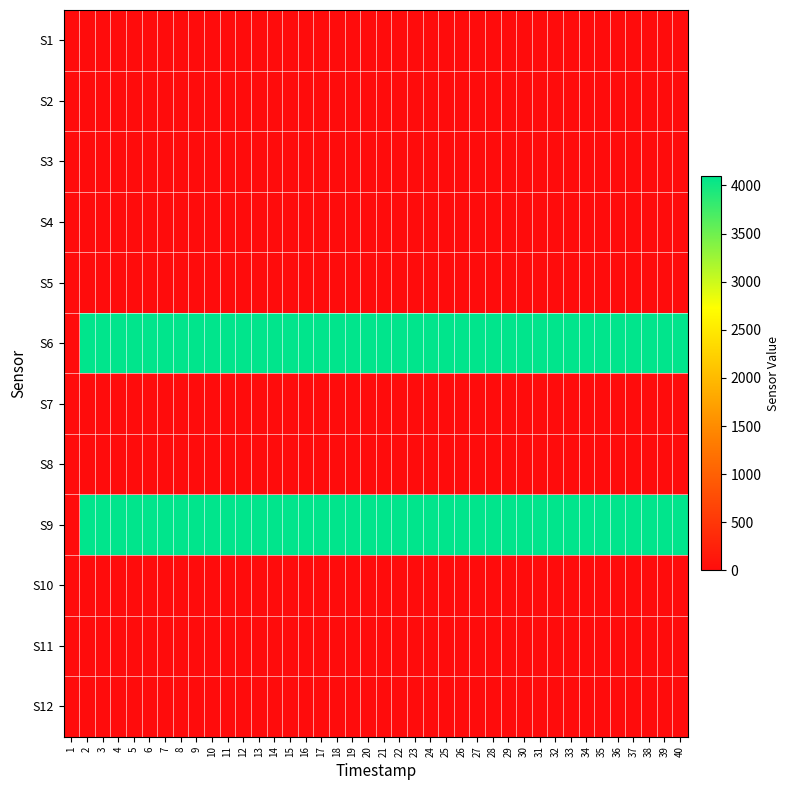

At which category is the sum across all series the highest?

2